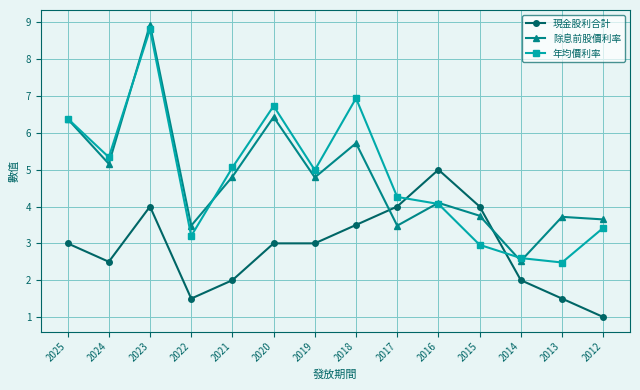

At 2013, list the series in order from largest to smallest.

除息前股價利率, 年均價利率, 現金股利合計